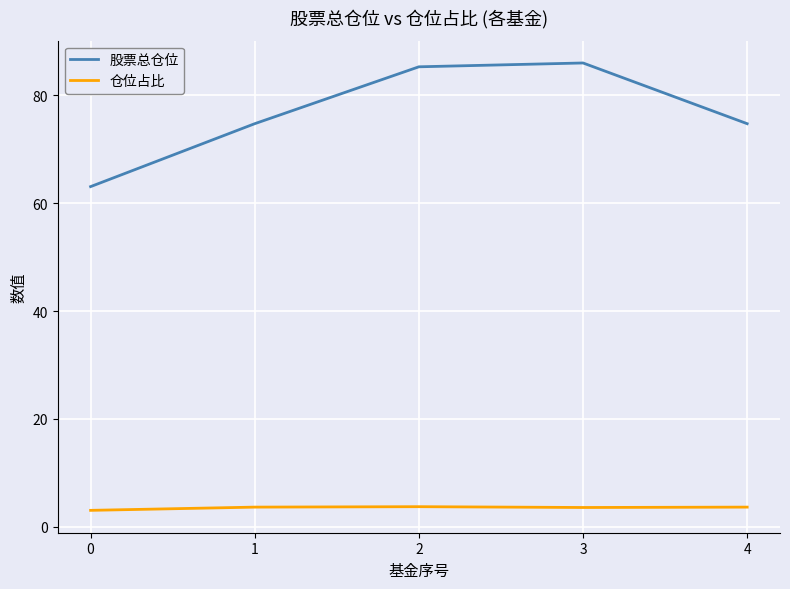

The 股票总仓位 series shows 74.8 at 4. True or false?

True